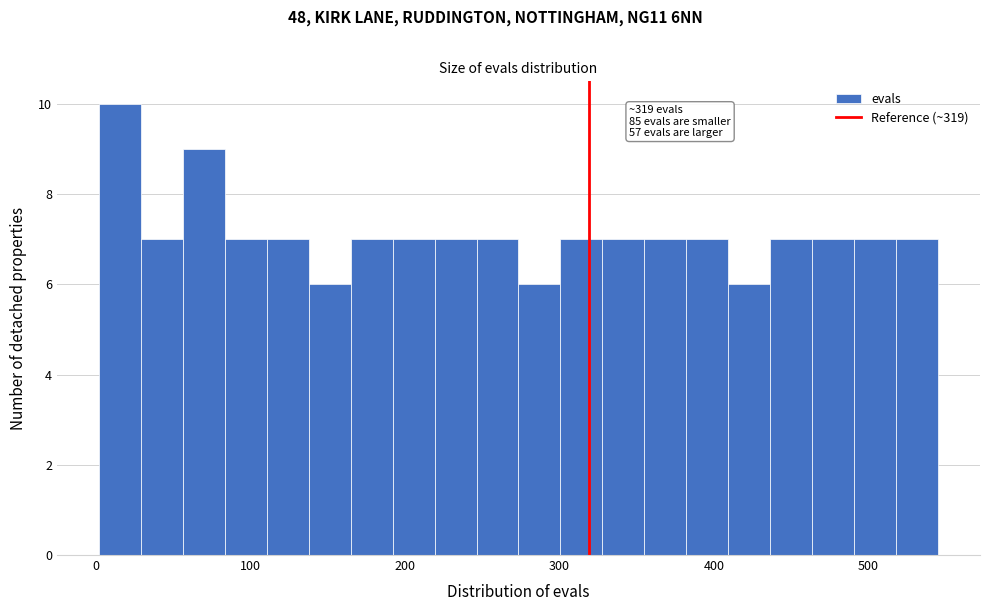

Read against the x-axis, roughly where is the centre of the tallest bar?

20